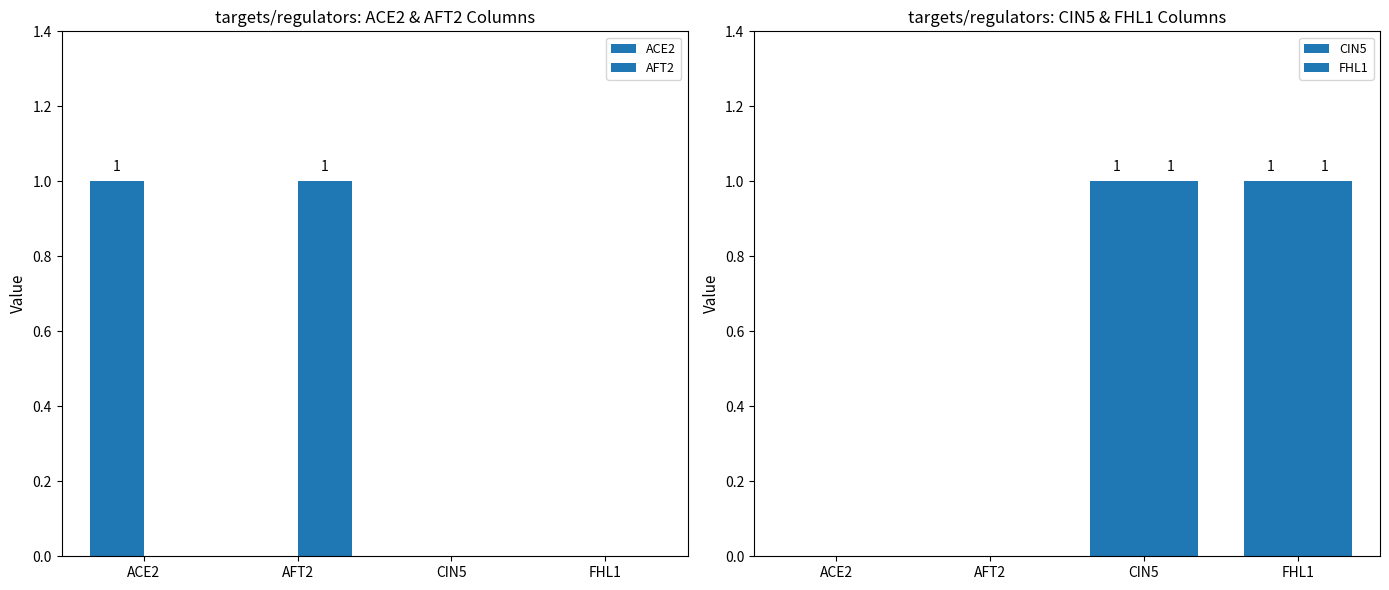

The CIN5 series shows 0 at ACE2. True or false?

False